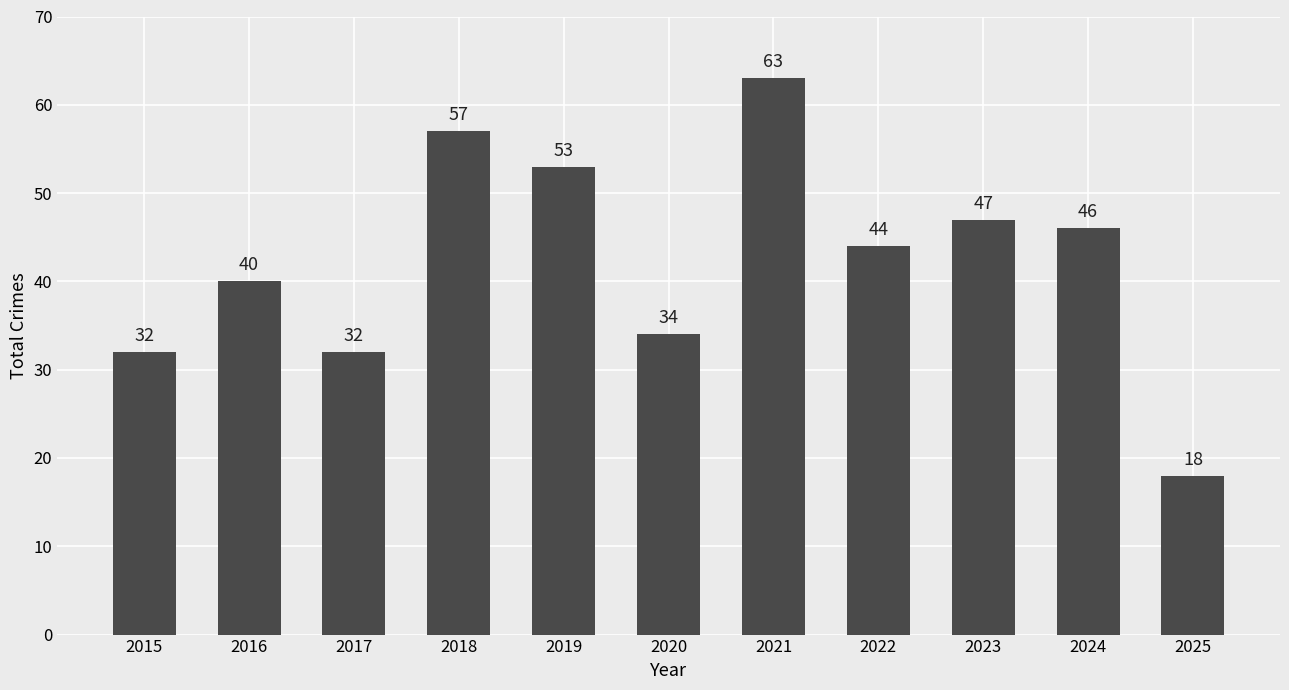

Reading left to right, extract all data points from this chart.

32	40	32	57	53	34	63	44	47	46	18